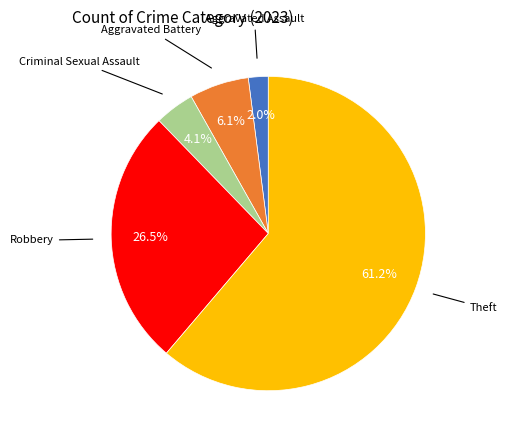

Is there any slice that represents more than half of the pie?

Yes